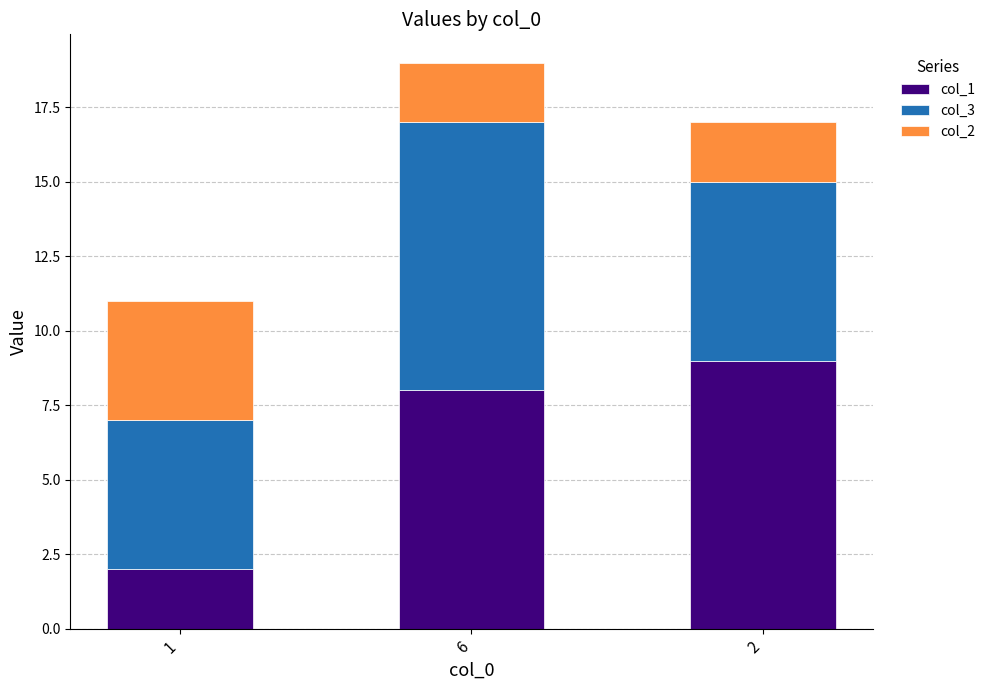

Is it true that col_1 equals 8 at 6?

True